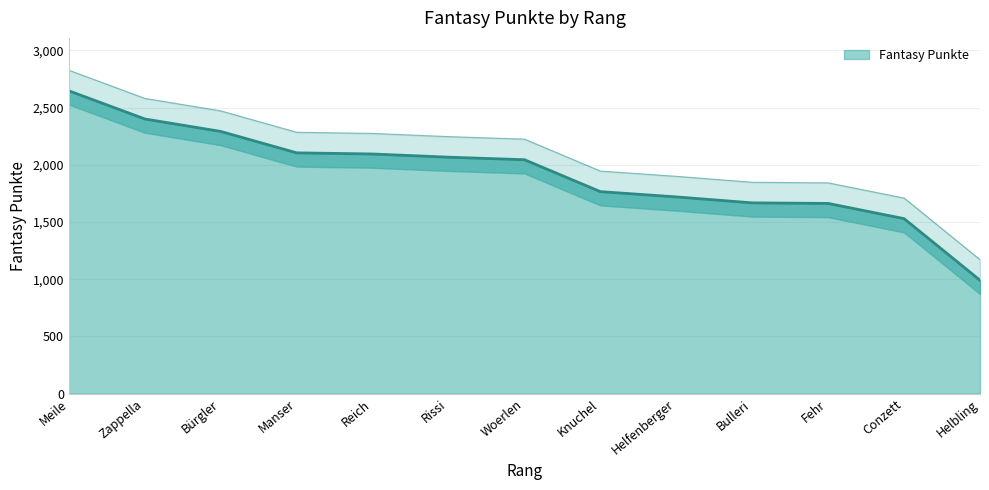

What is the difference between the maximum and second lowest values?

1117